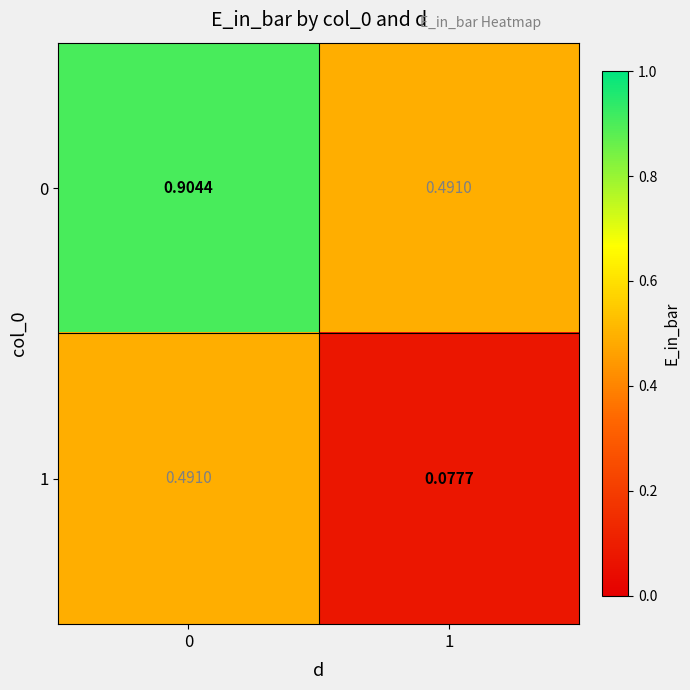

Rank the series at 1 from highest to lowest value.

0, 1